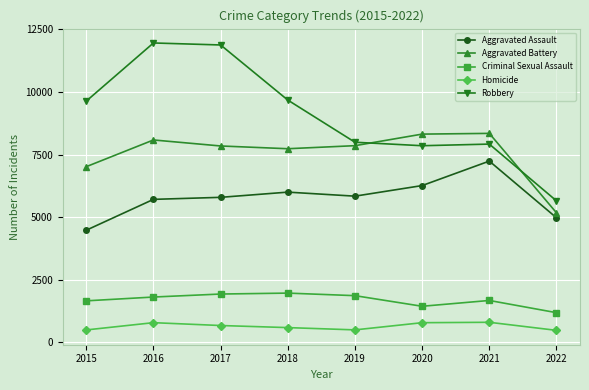

Which series has the widest spread of values?

Robbery